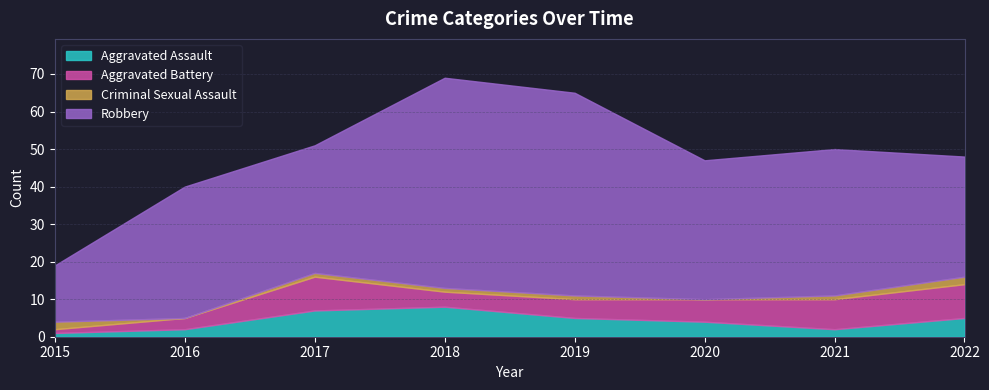

In Criminal Sexual Assault, how many points are lower than both neighbors (excluding endpoints)?

2